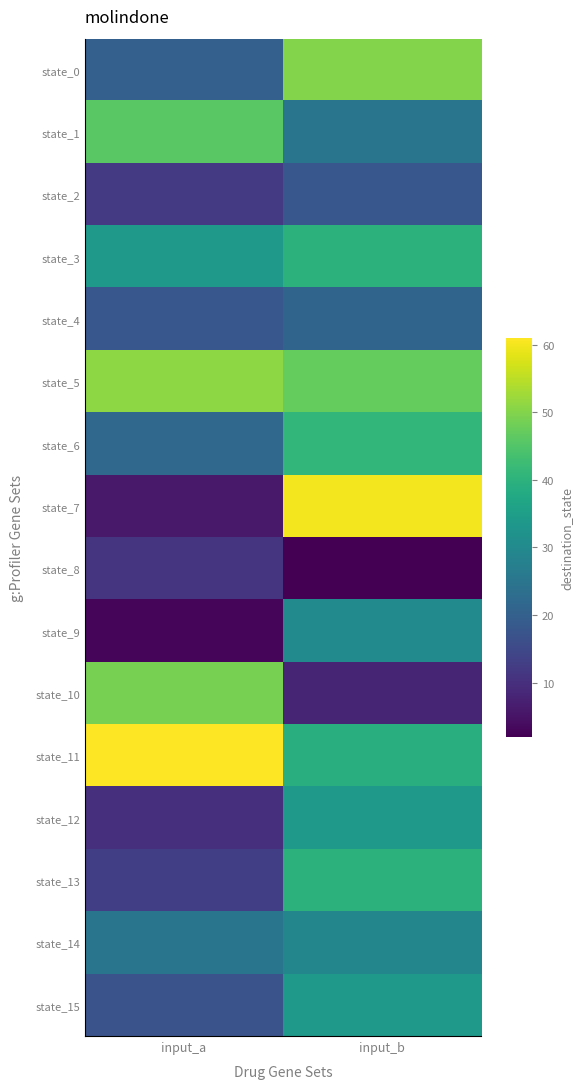

At which category does the chart reach its peak across all series?

input_a